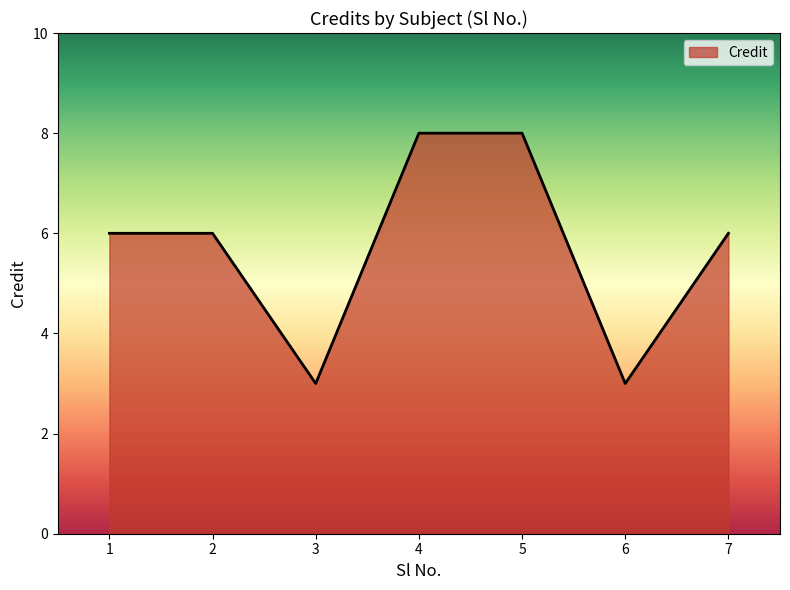

The value at 5 is 8. True or false?

True